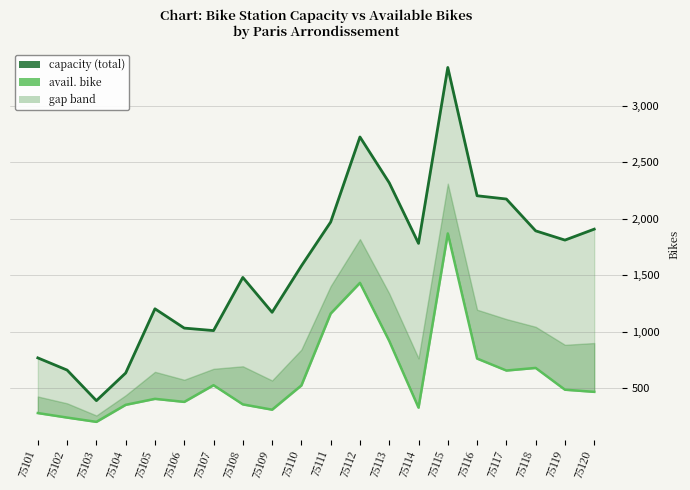

Reading left to right, list all the values displayed in this chart.

capacity: 75101=768	75102=660	75103=389	75104=634	75105=1203	75106=1032	75107=1010	75108=1481	75109=1172	75110=1583	75111=1972	75112=2726	75113=2320	75114=1783	75115=3342	75116=2205	75117=2176	75118=1894	75119=1812	75120=1909
avail. bike: 75101=279	75102=239	75103=201	75104=352	75105=405	75106=378	75107=526	75108=356	75109=309	75110=524	75111=1161	75112=1433	75113=918	75114=327	75115=1871	75116=762	75117=656	75118=679	75119=486	75120=467